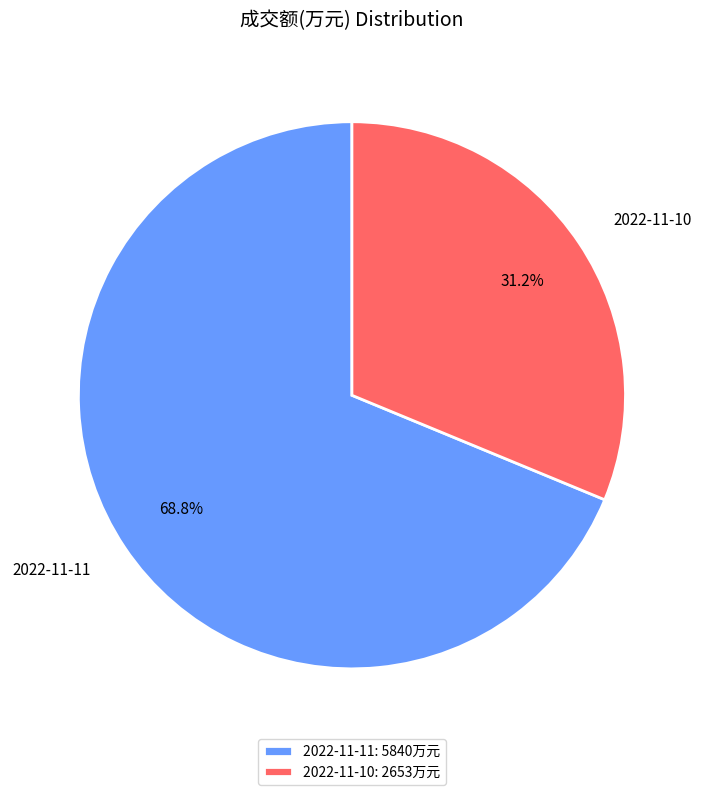

Is 2022-11-11 the majority of the pie?

Yes